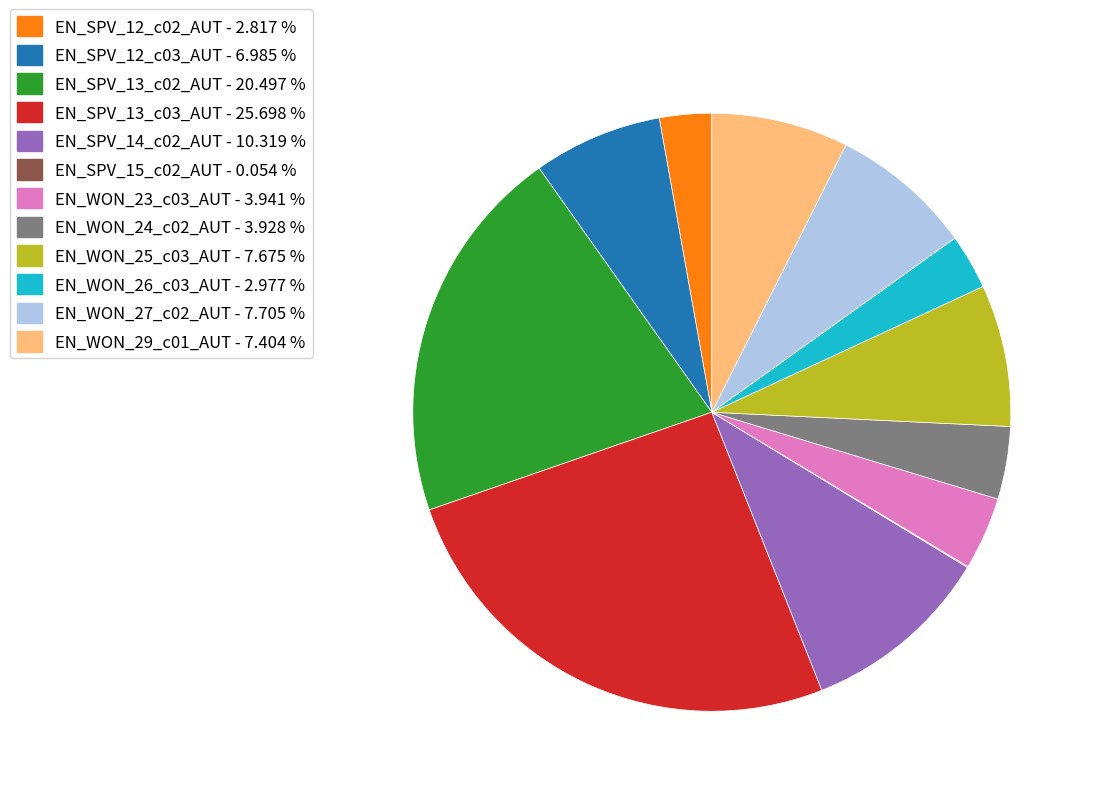

Does any single category account for the majority?

No